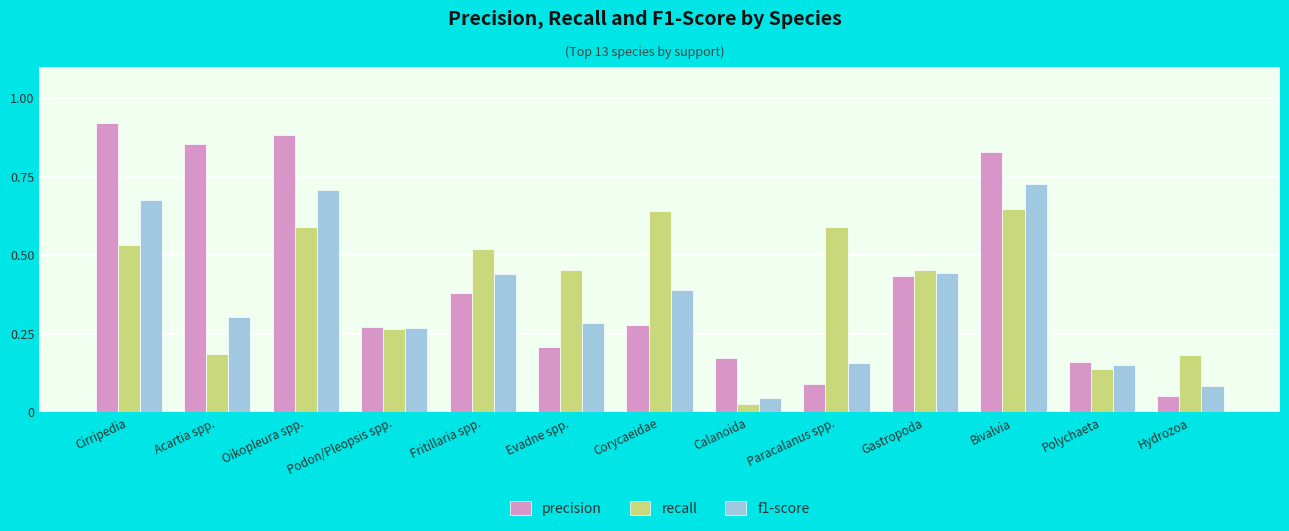

The precision series shows 0.1 at Calanoida. True or false?

False